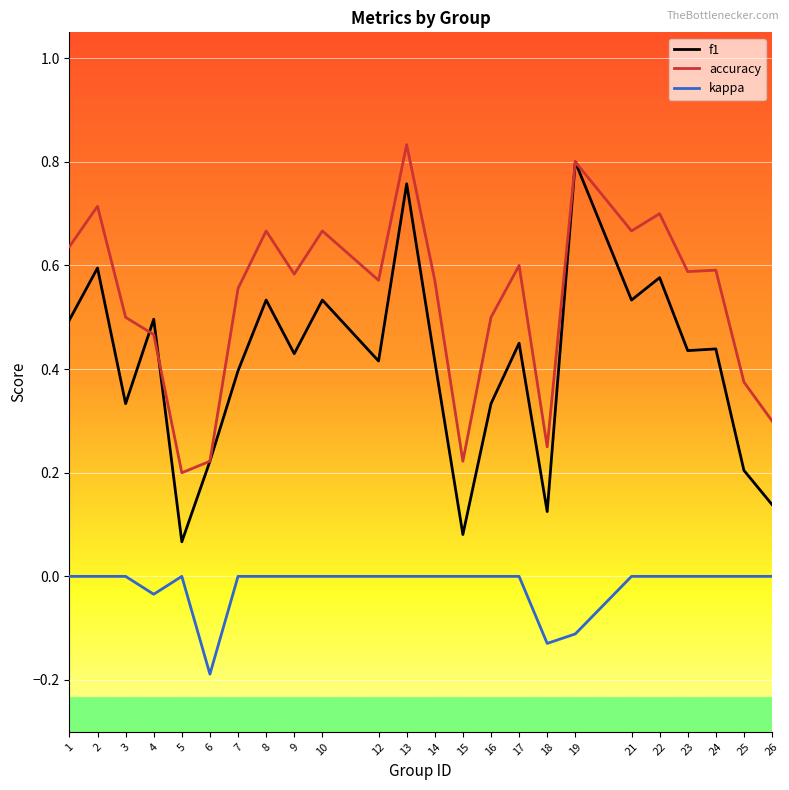

True or false: kappa and f1 cross at least once.

False